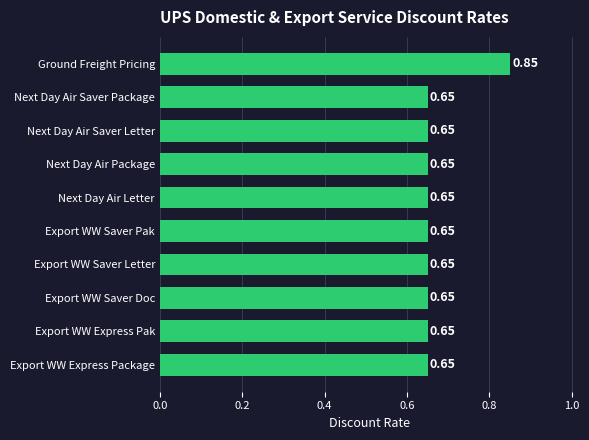

Between Export WW Saver Doc and Ground Freight Pricing, which is larger?

Ground Freight Pricing